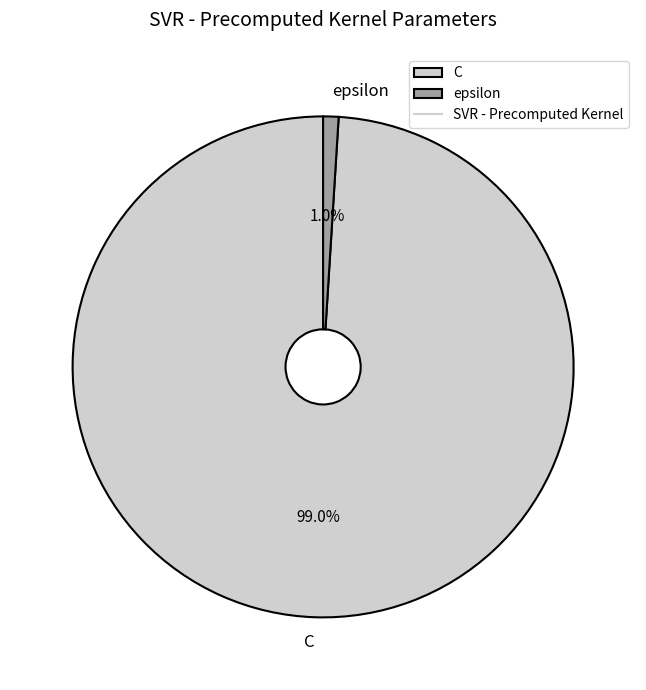

What percentage do epsilon and C together represent?

100.0%